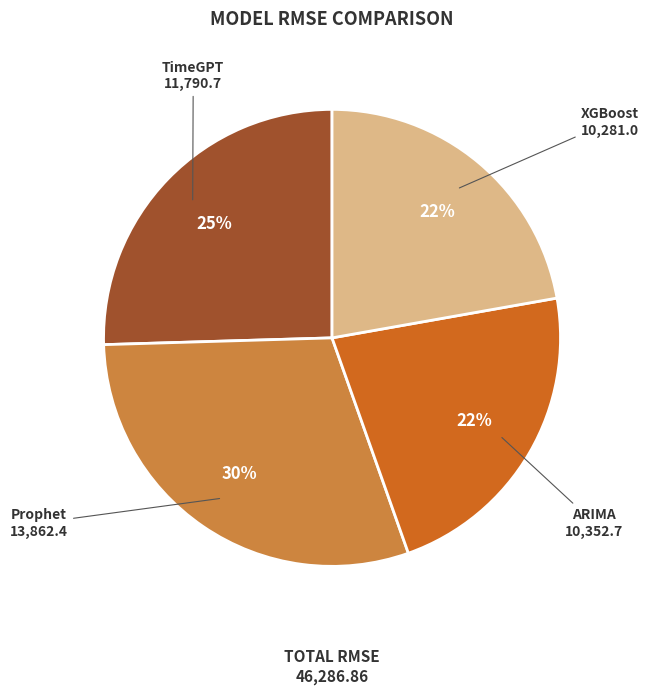

To the nearest percent, what is the average slice percentage?

25%